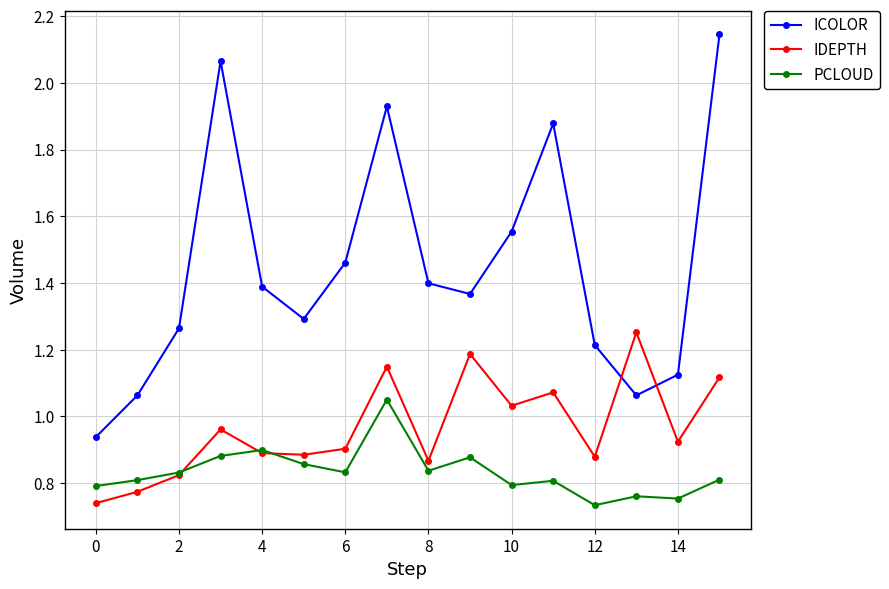

How many data points in ICOLOR are above 1?

15